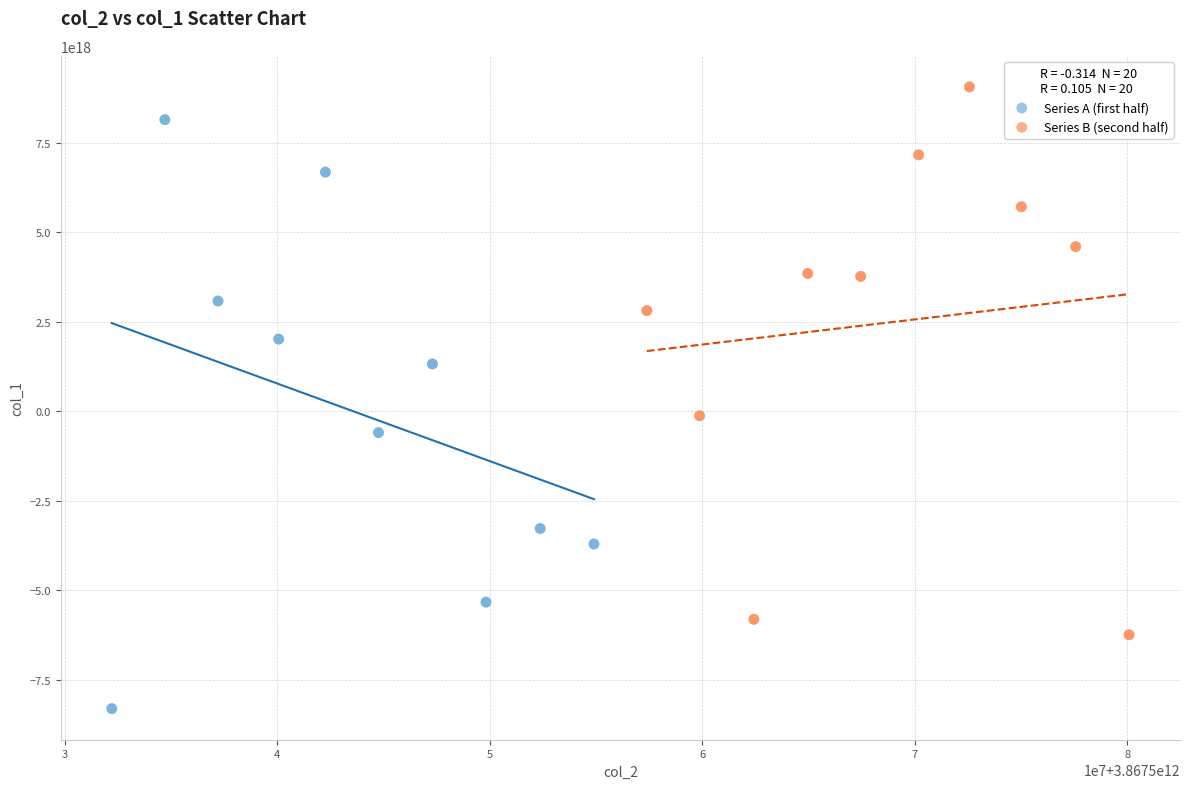

Which series contains the lowest Y value?

Series A (first half)